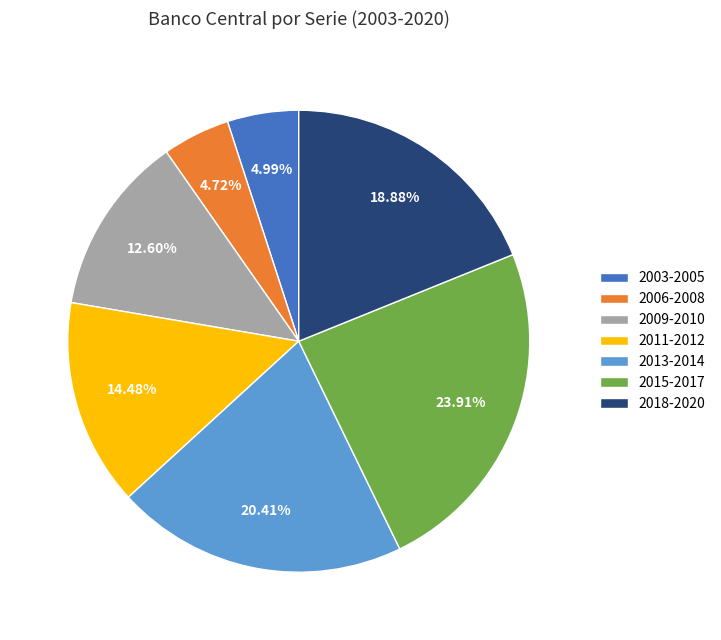

Which has a higher value, 2006-2008 or 2018-2020?

2018-2020